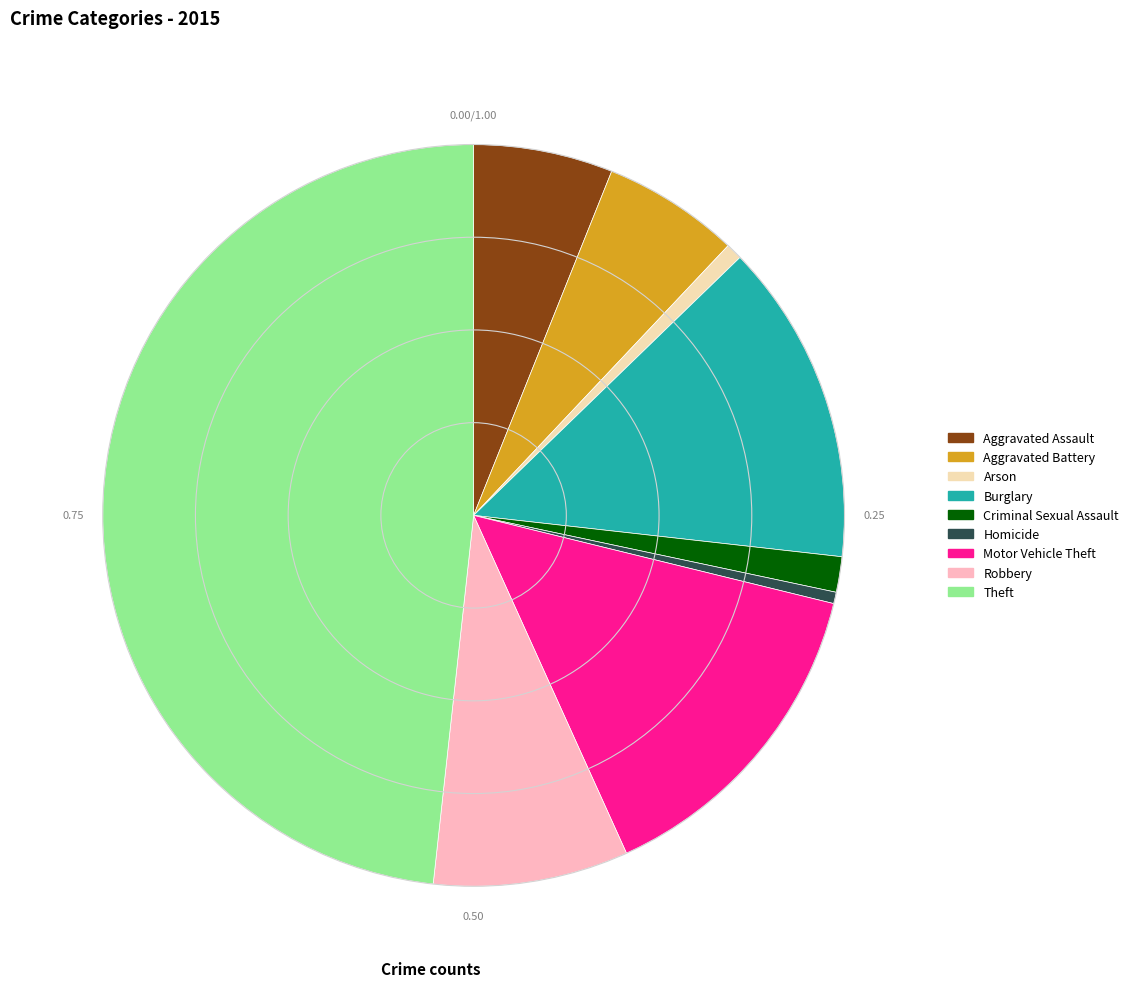

Is there any slice that represents more than half of the pie?

No